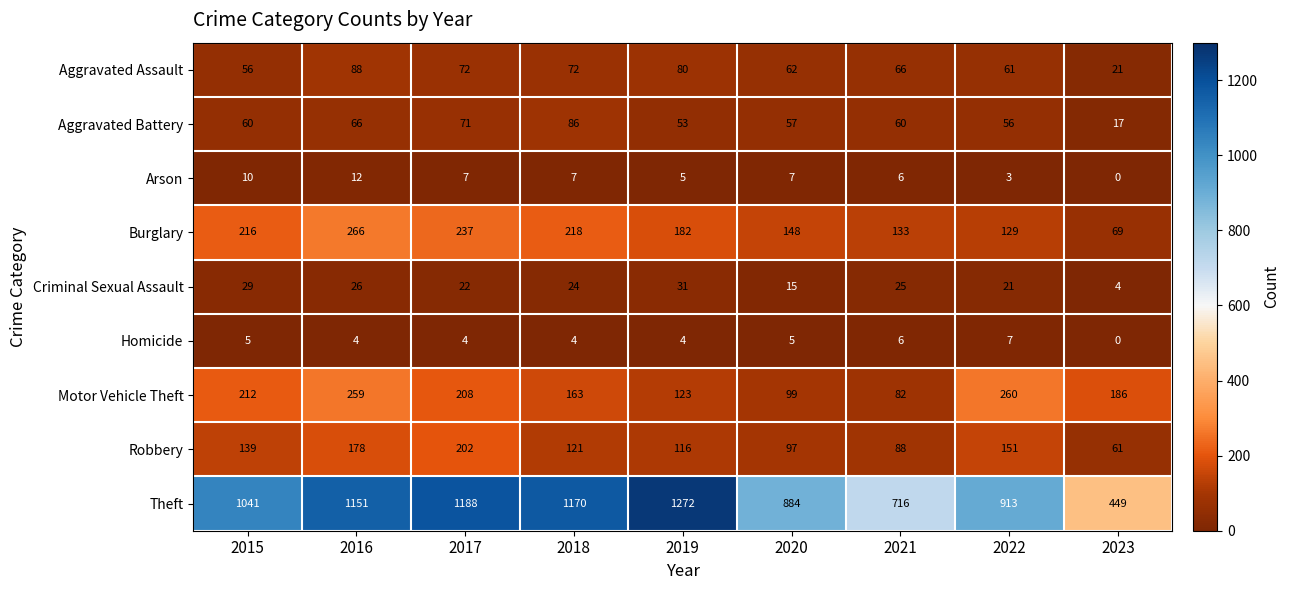

How many series are shown in this chart?

9